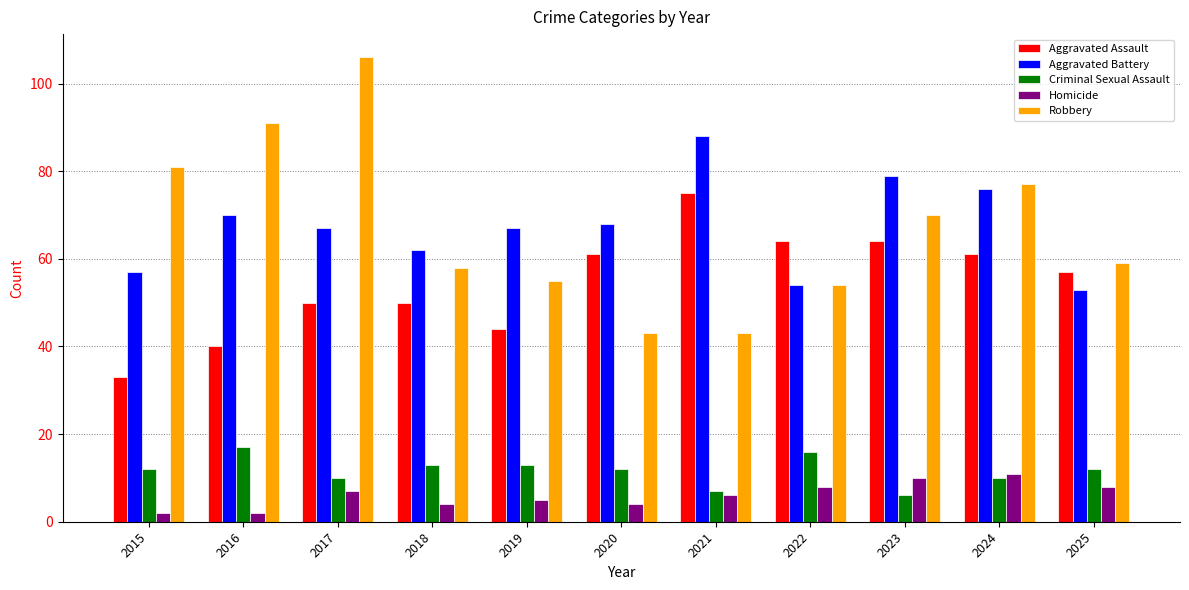

What is the value of the Robbery bar at the 5th from the left?

55